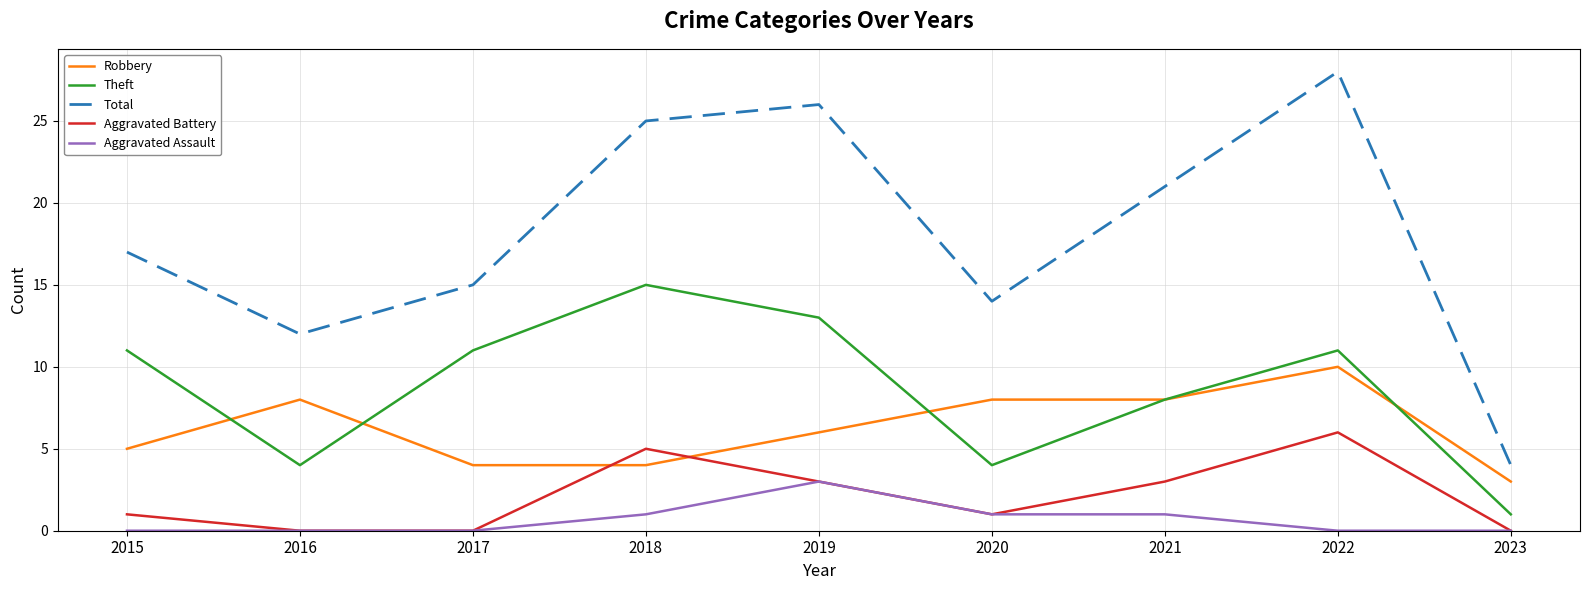

The value of Total at 2019 is 26. True or false?

True